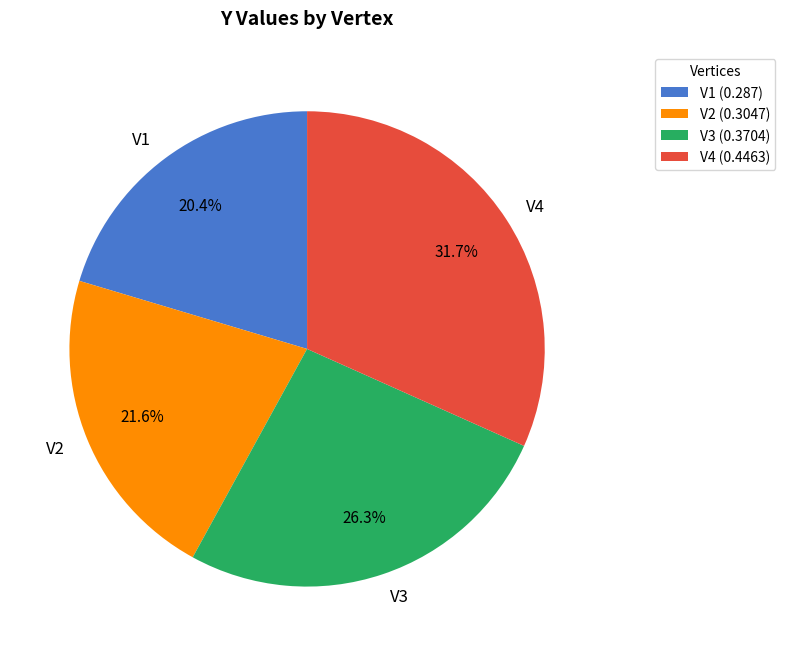

Is the sum of V2 and V1 greater than half?

No